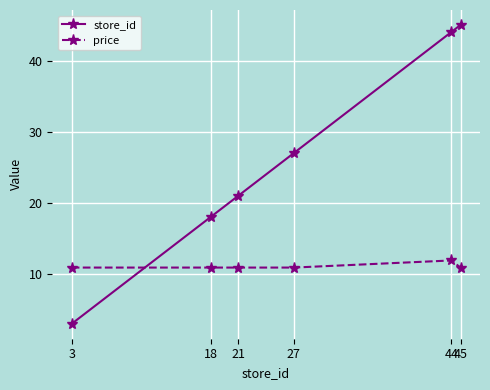

How many times do store_id and price cross each other?

1